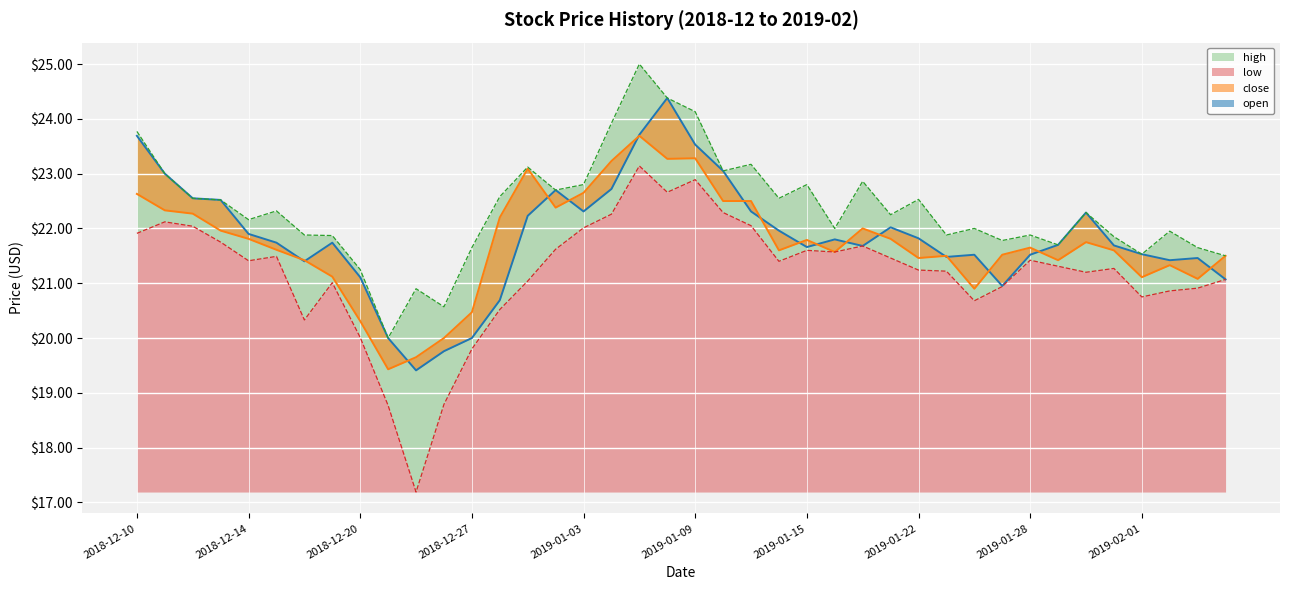

How many interior local peaks does the close series have?

9